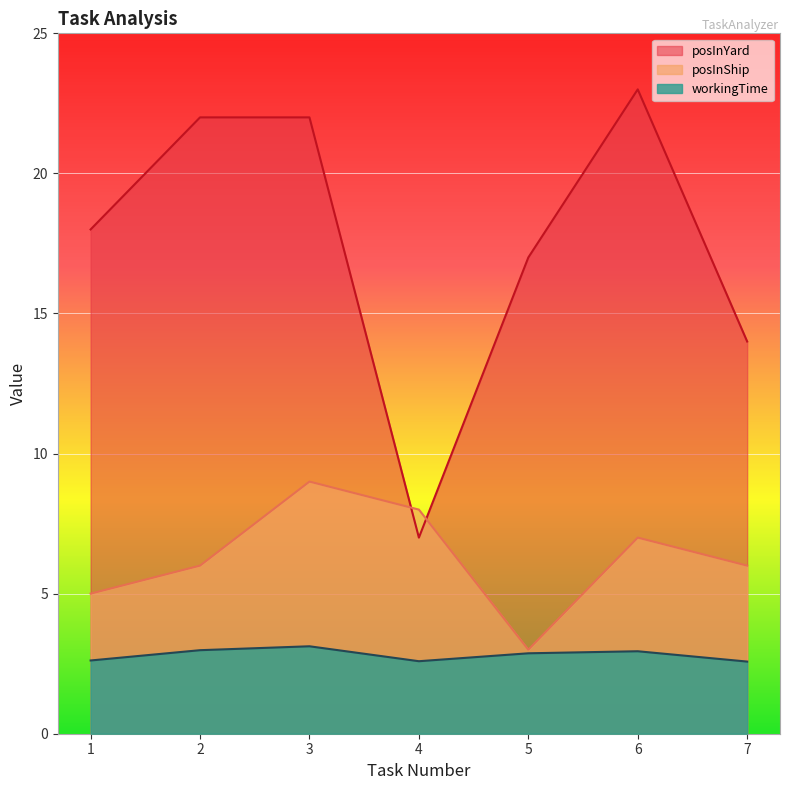

Which label corresponds to the smallest value in the chart?

7